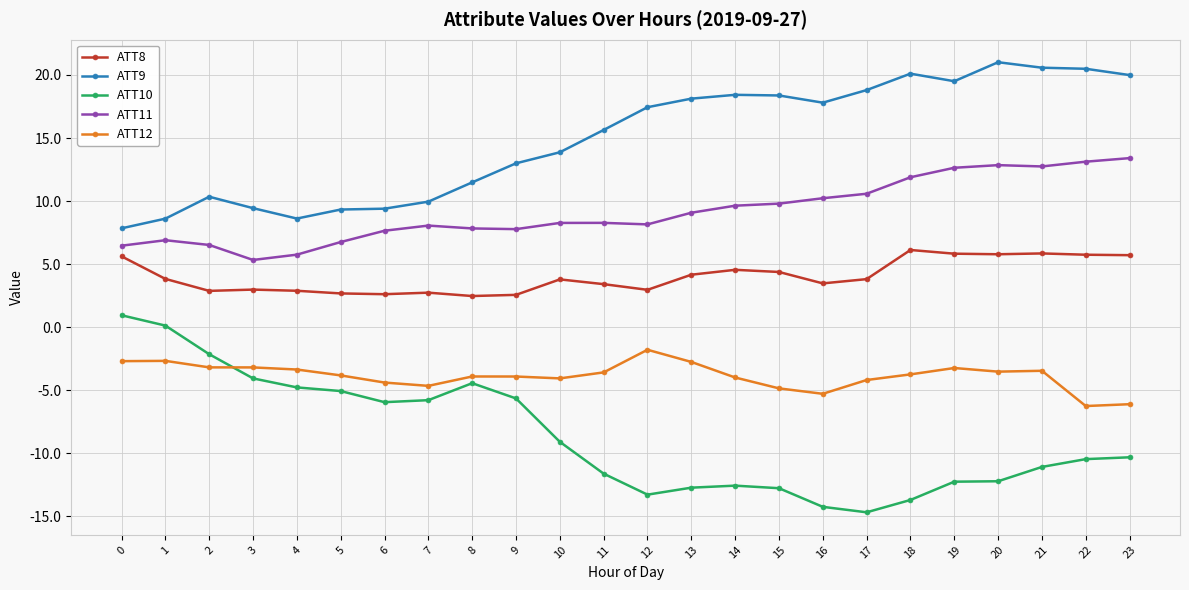

What is the greatest value displayed?

21.0